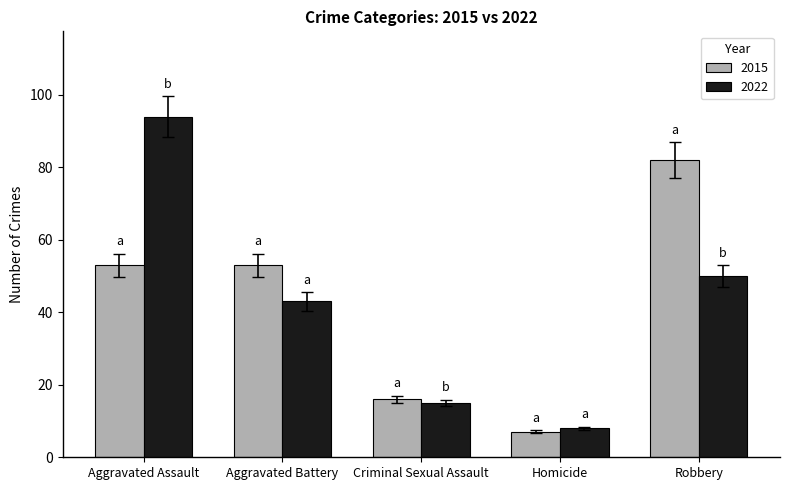

Reading left to right, what are all the values shown in this chart?

2015: Aggravated Assault=53	Aggravated Battery=53	Criminal Sexual Assault=16	Homicide=7	Robbery=82
2022: Aggravated Assault=94	Aggravated Battery=43	Criminal Sexual Assault=15	Homicide=8	Robbery=50